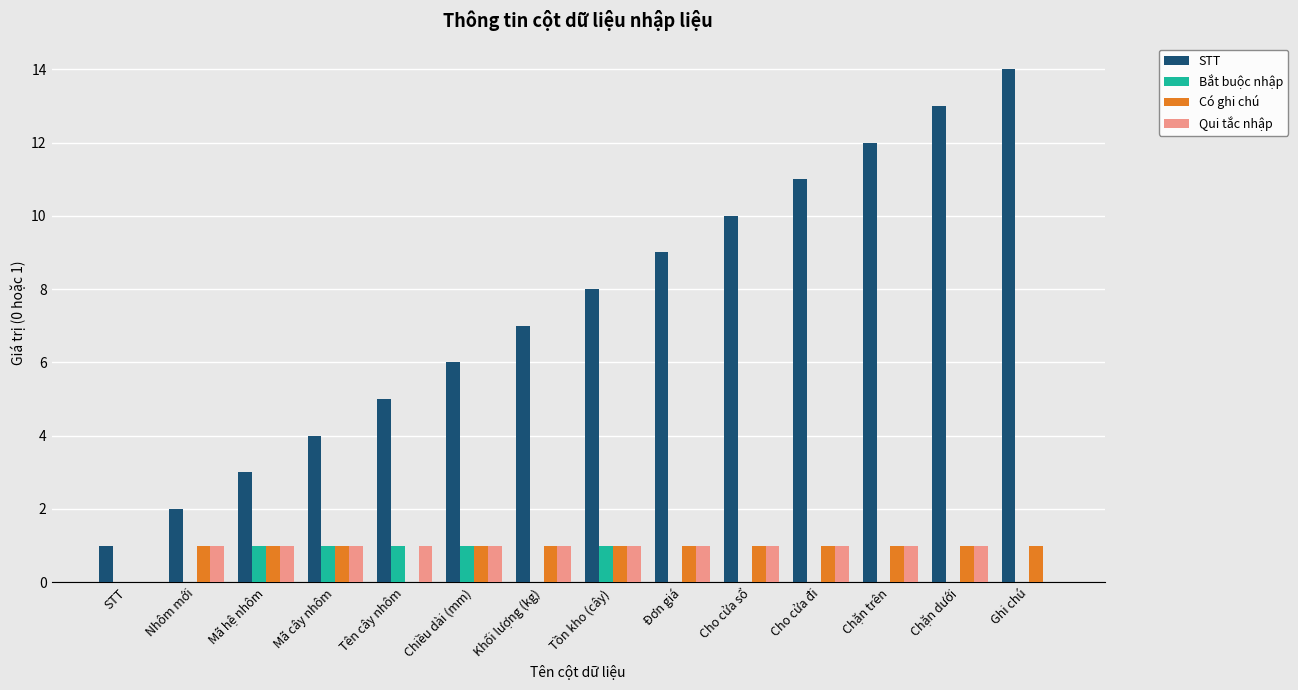

Are the bars grouped side by side (vs. stacked)?

Yes